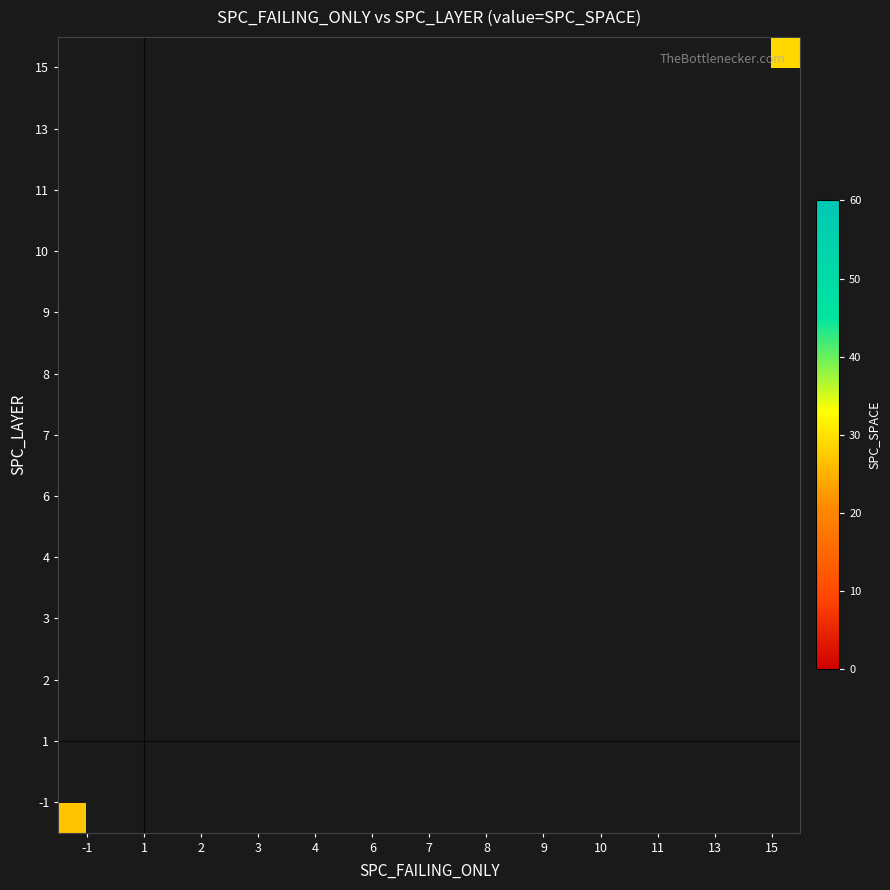

The value of 9 at 9 is 11.0. True or false?

False